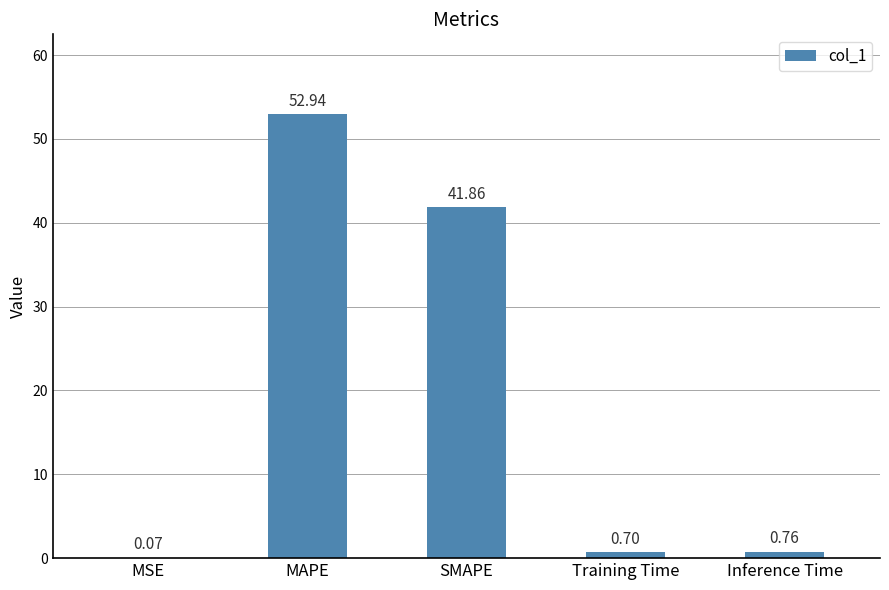

Which category has the highest value across all series?

MAPE